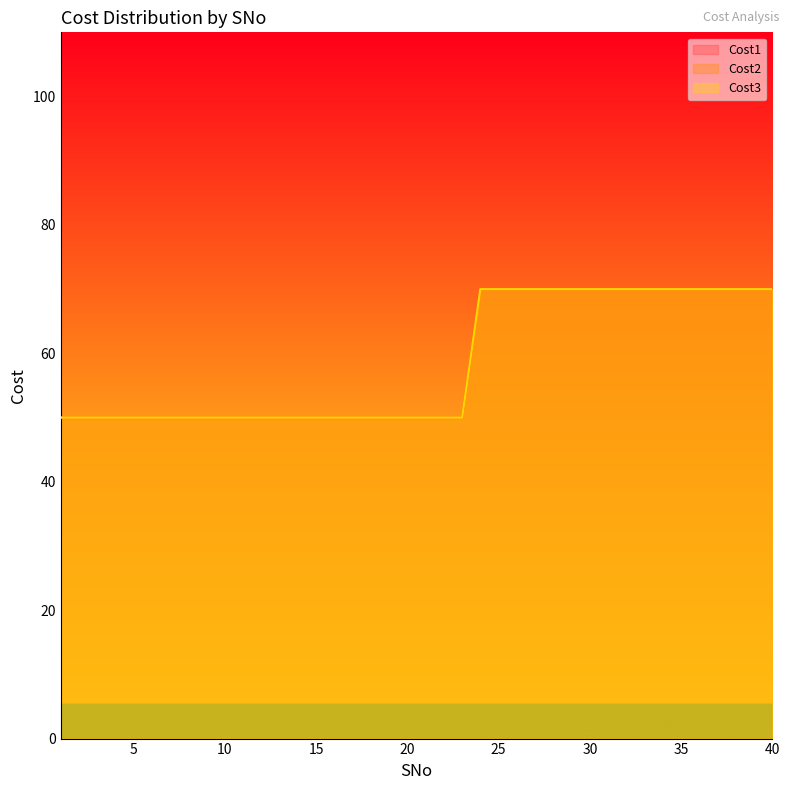

At which label does Cost2 reach its peak?

24